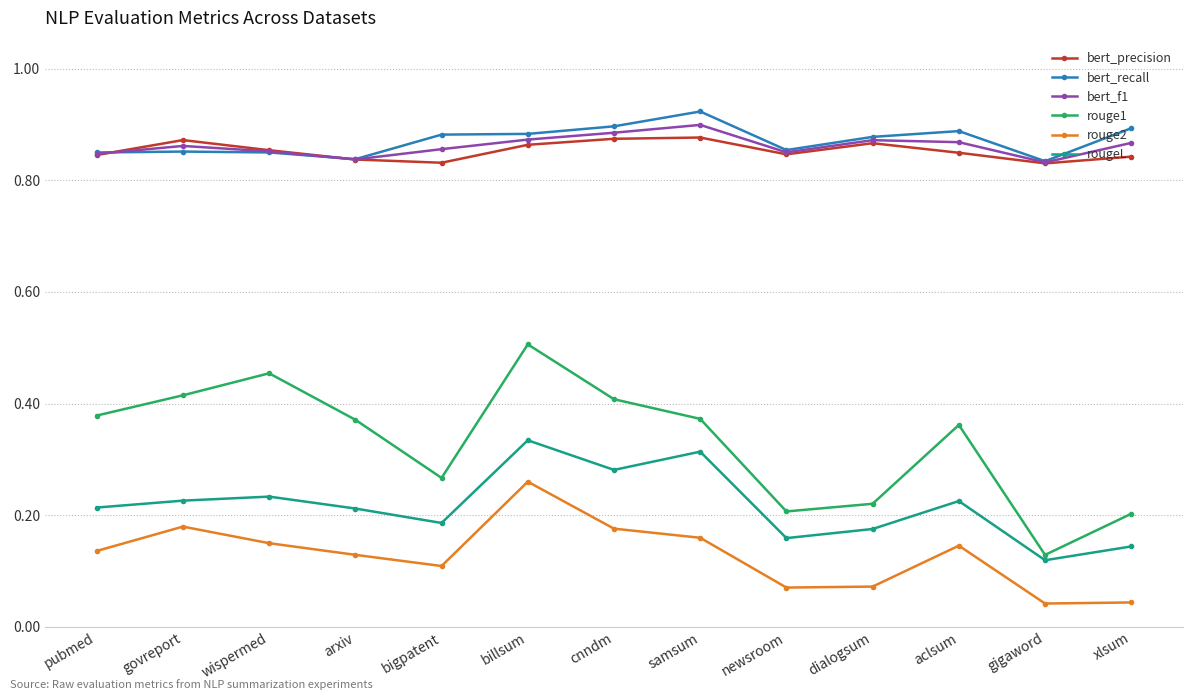

Is it true that bert_recall equals 0.9 at dialogsum?

True